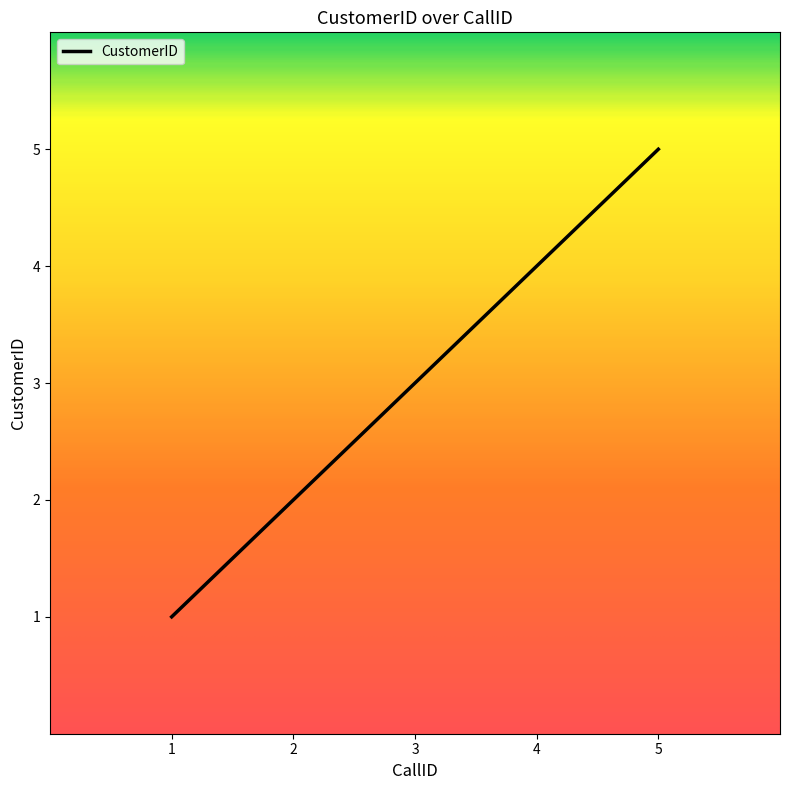

Which category has the lowest value across all series?

1